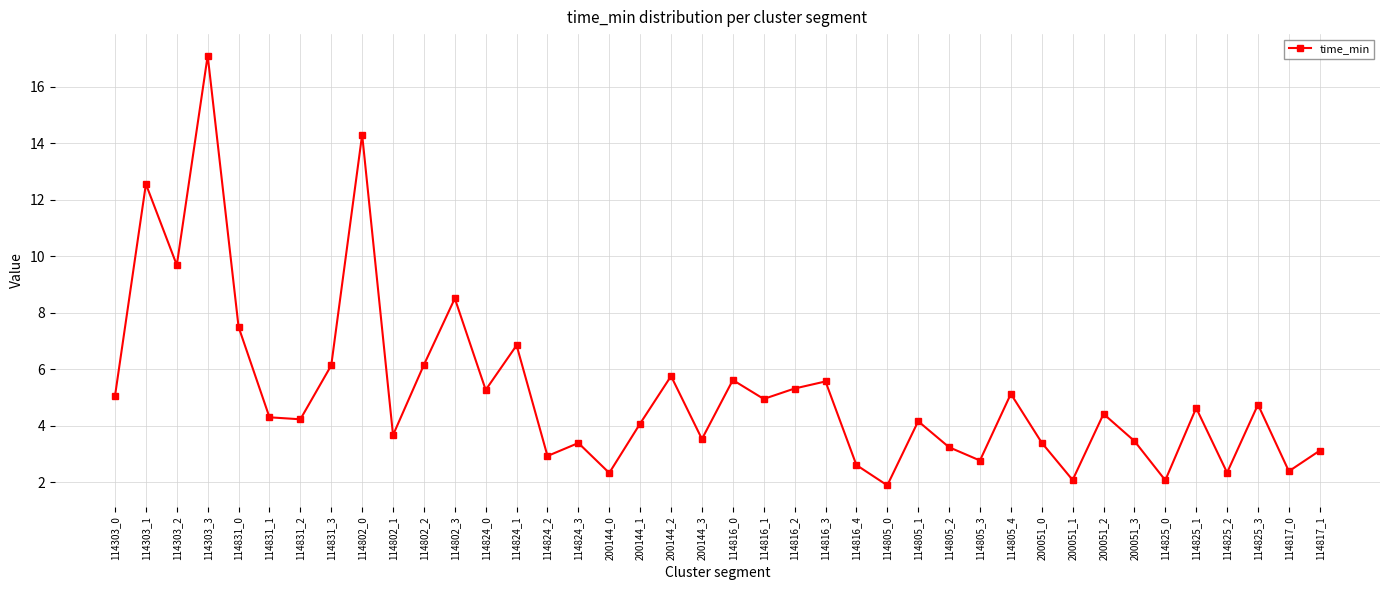

The chart shows a value of 14.3 at 114802_0. True or false?

True